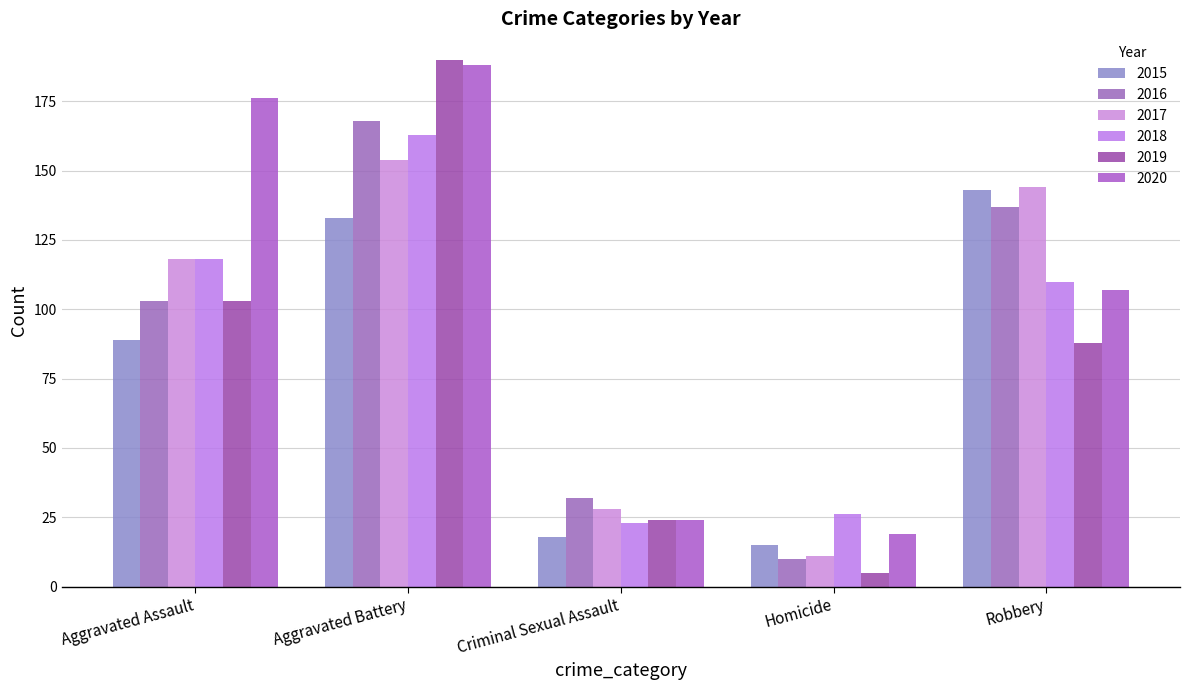

Which series has the largest total across all categories?

2020